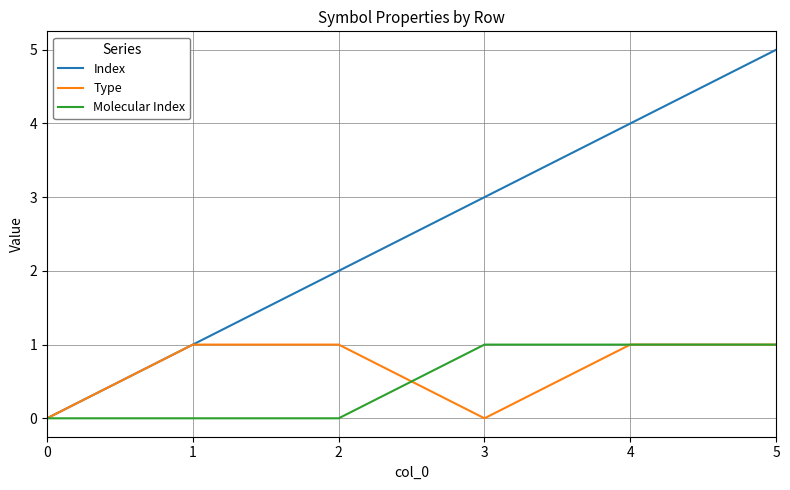

At which category does the chart reach its peak across all series?

5